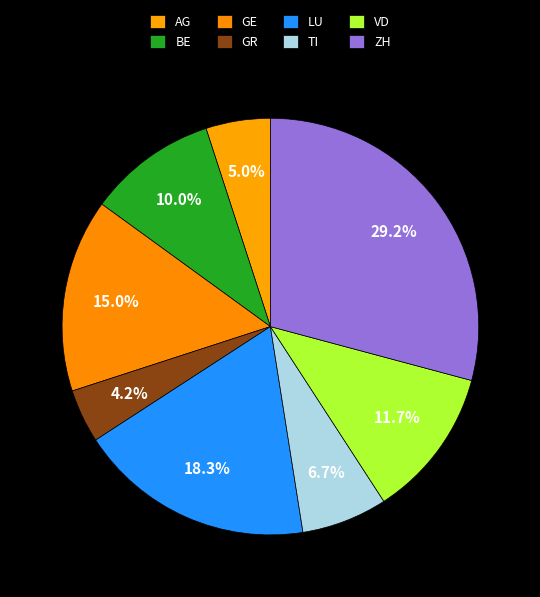

How many slices are in this pie chart?

8